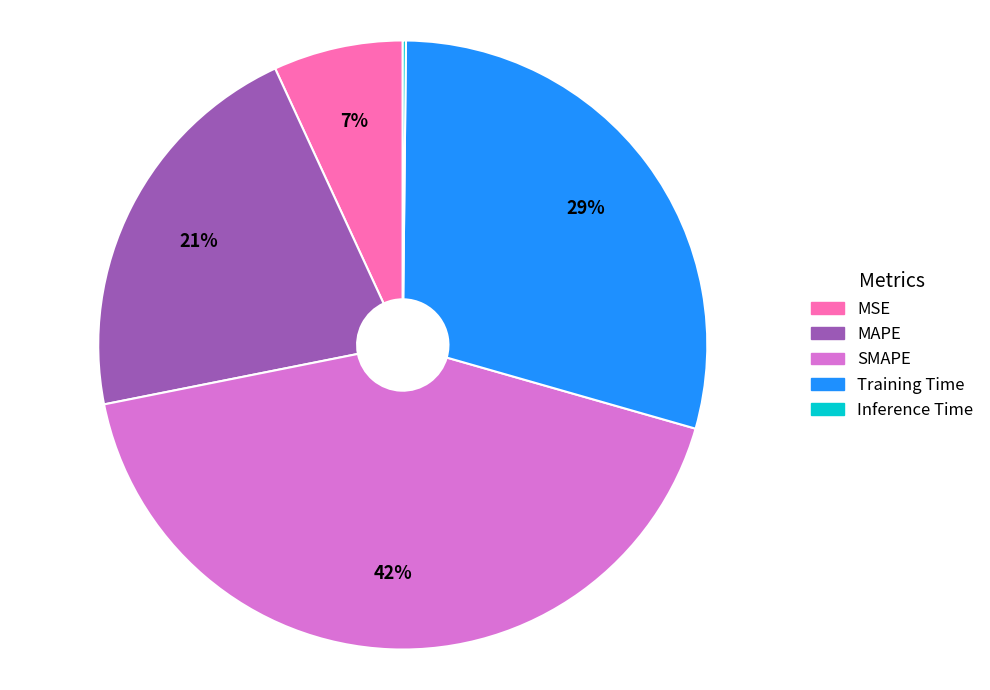

Is it true that MSE is 16% of the pie?

False